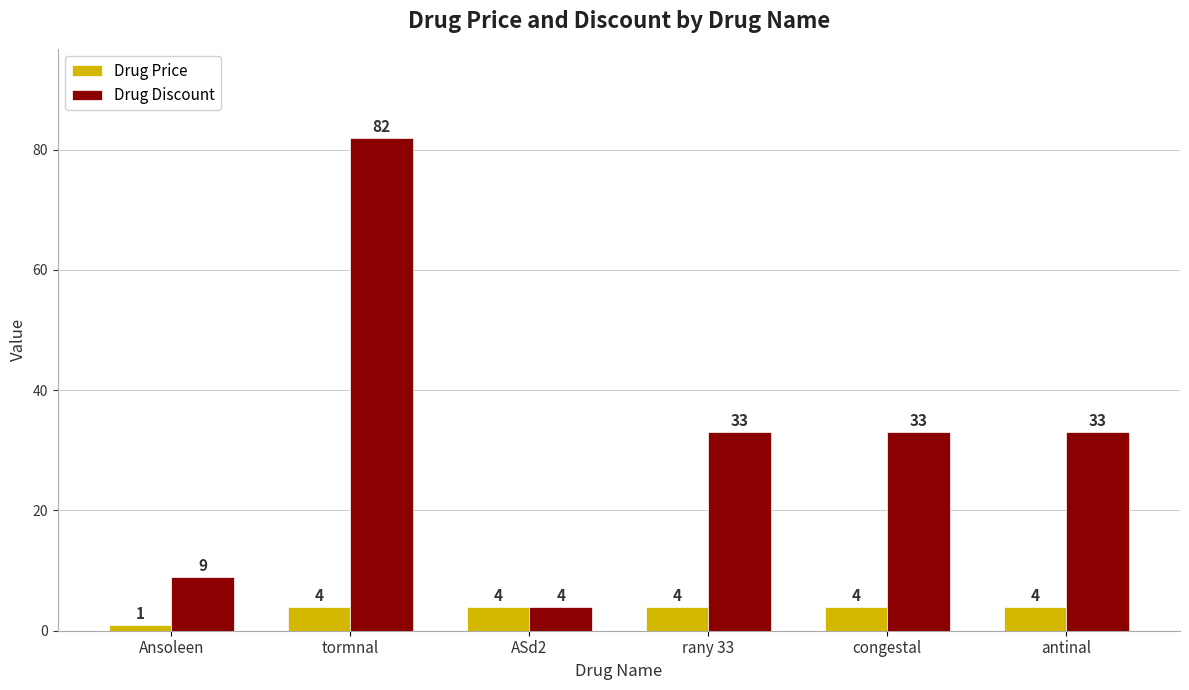

What is the difference between the maximum and minimum values in the Drug Discount series?

78